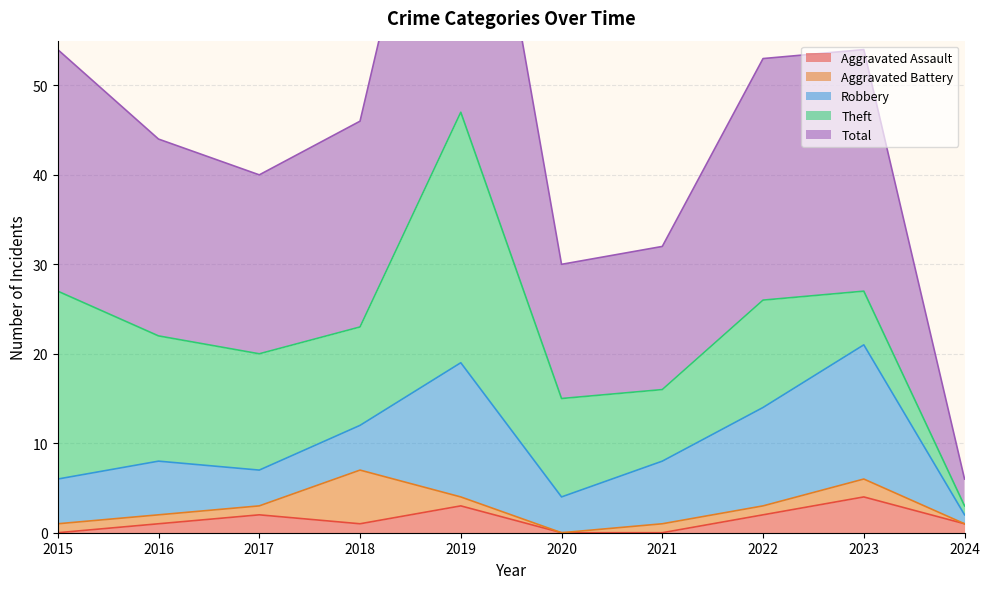

What is the maximum value for Aggravated Battery?

6